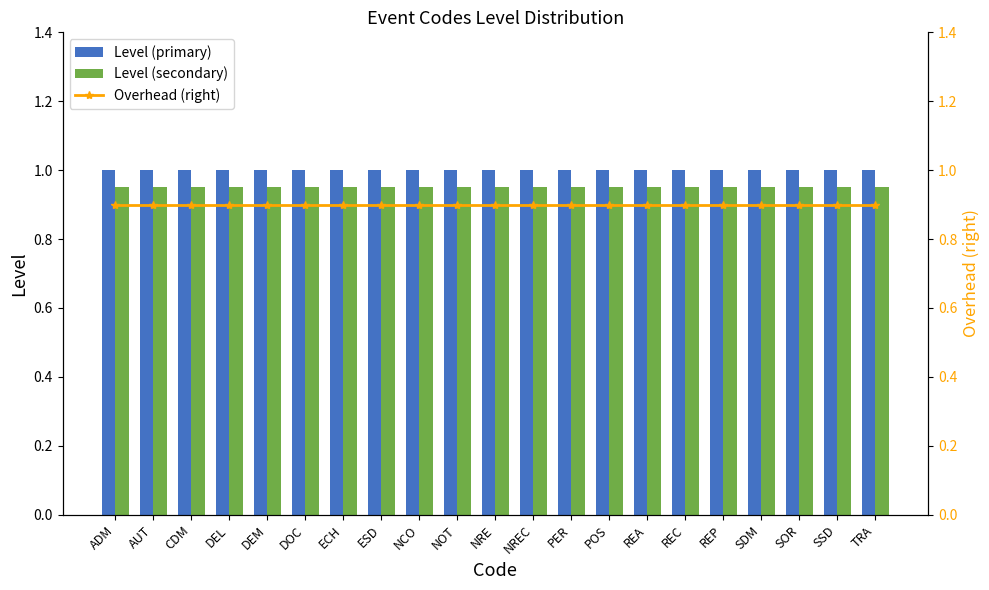

Reading right to left, transcribe all the data shown in this chart.

Level (primary): TRA=1.0	SSD=1.0	SOR=1.0	SDM=1.0	REP=1.0	REC=1.0	REA=1.0	POS=1.0	PER=1.0	NREC=1.0	NRE=1.0	NOT=1.0	NCO=1.0	ESD=1.0	ECH=1.0	DOC=1.0	DEM=1.0	DEL=1.0	CDM=1.0	AUT=1.0	ADM=1.0
Level (secondary): TRA=0.9	SSD=0.9	SOR=0.9	SDM=0.9	REP=0.9	REC=0.9	REA=0.9	POS=0.9	PER=0.9	NREC=0.9	NRE=0.9	NOT=0.9	NCO=0.9	ESD=0.9	ECH=0.9	DOC=0.9	DEM=0.9	DEL=0.9	CDM=0.9	AUT=0.9	ADM=0.9
Overhead (right): TRA=0.9	SSD=0.9	SOR=0.9	SDM=0.9	REP=0.9	REC=0.9	REA=0.9	POS=0.9	PER=0.9	NREC=0.9	NRE=0.9	NOT=0.9	NCO=0.9	ESD=0.9	ECH=0.9	DOC=0.9	DEM=0.9	DEL=0.9	CDM=0.9	AUT=0.9	ADM=0.9